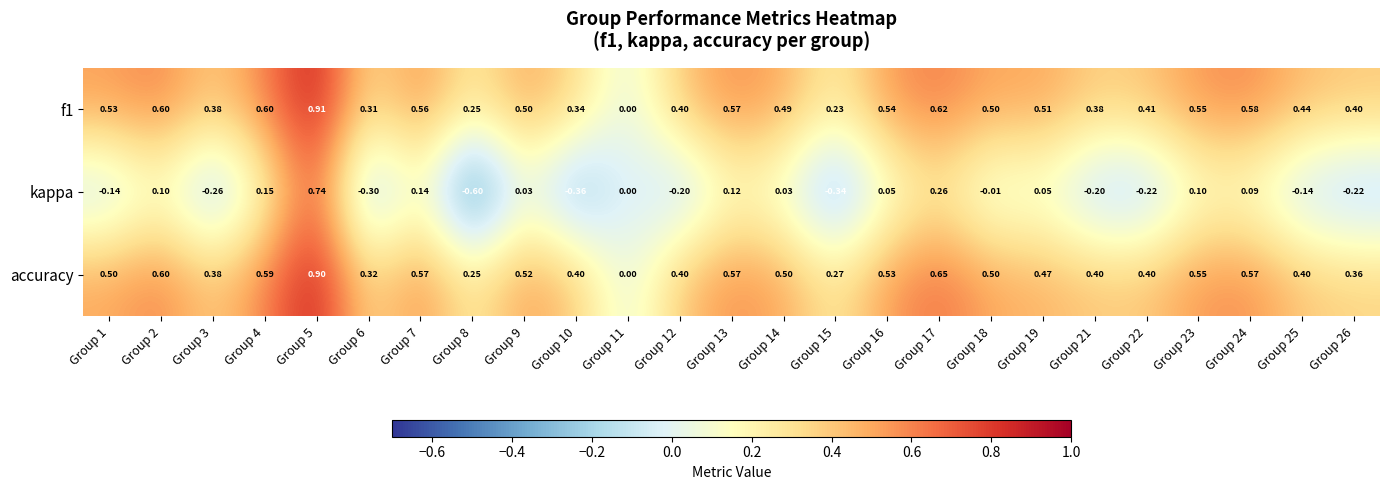

Is the value of f1 at Group 4 greater than the value of accuracy at Group 22?

Yes